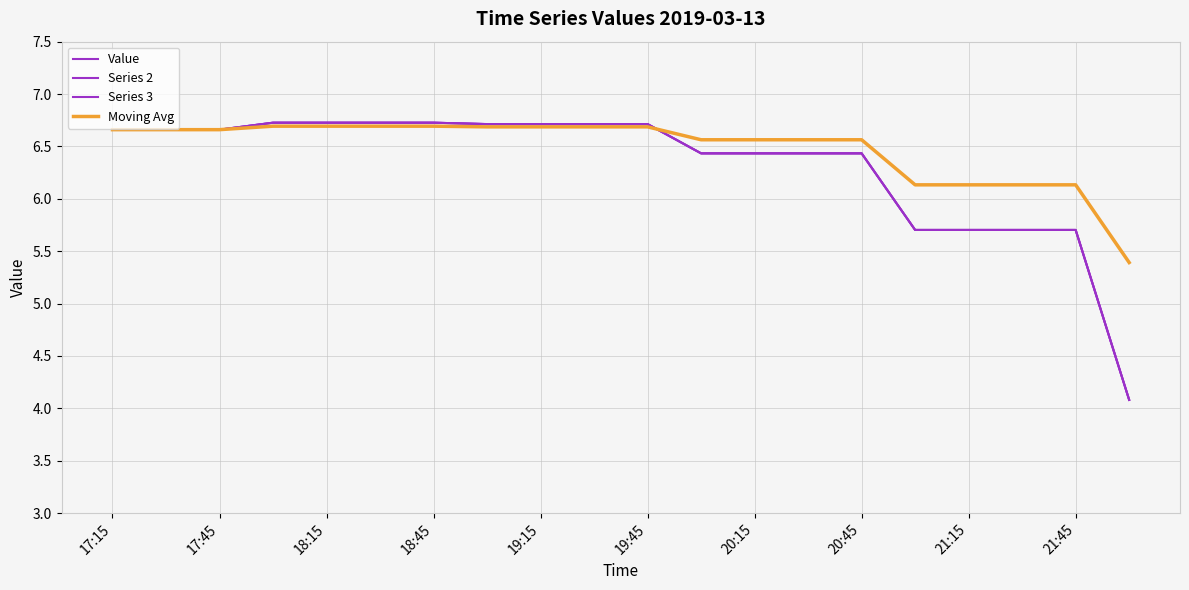

Is this an area chart (filled region under the line)?

No